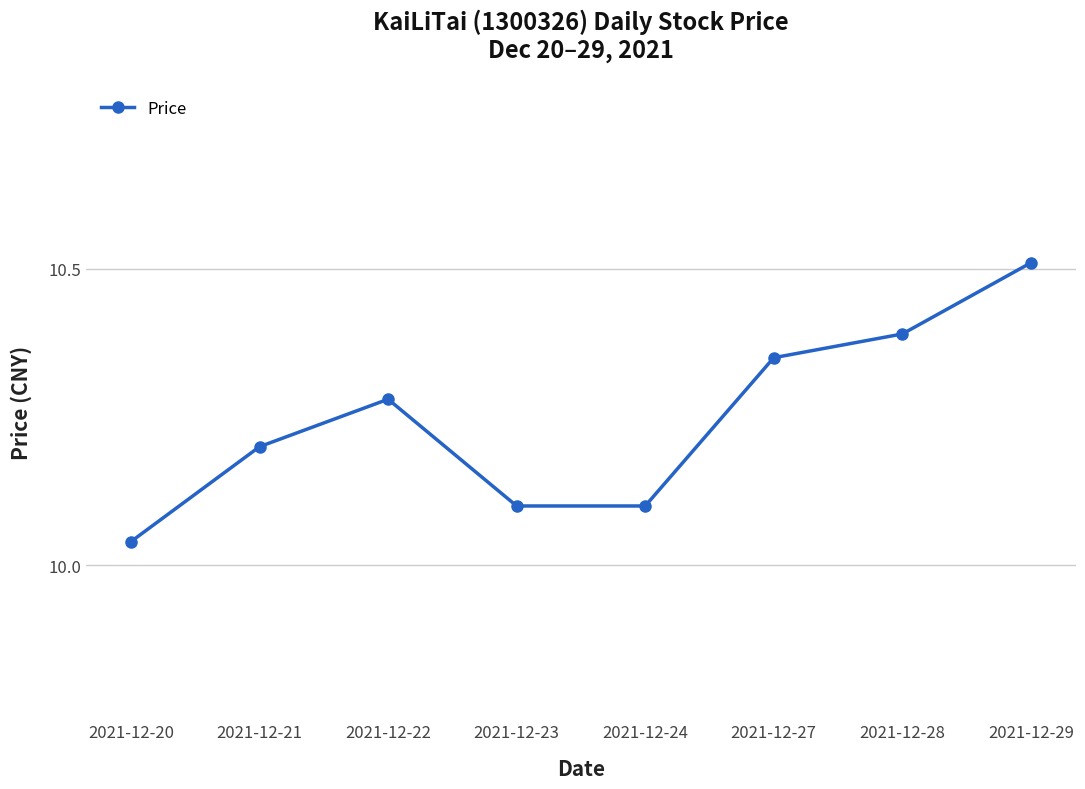

The value at 2021-12-28 is 10.4. True or false?

True